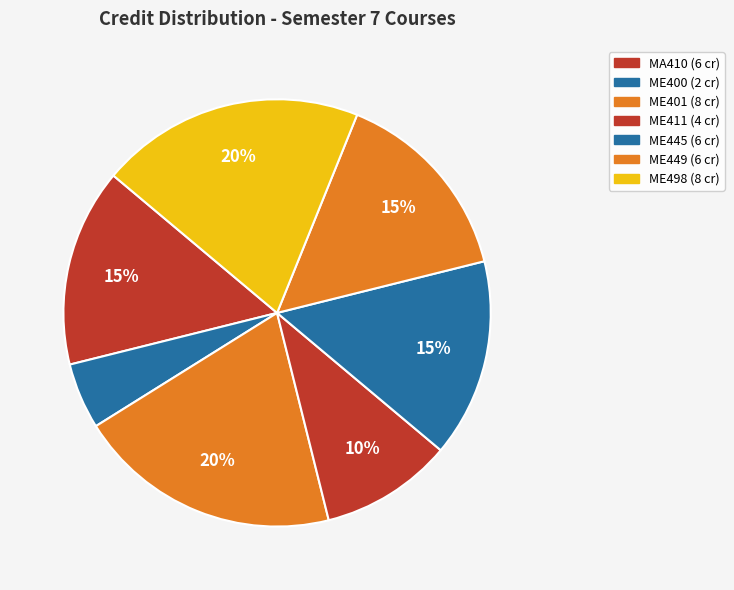

Count the number of slices in the pie.

7